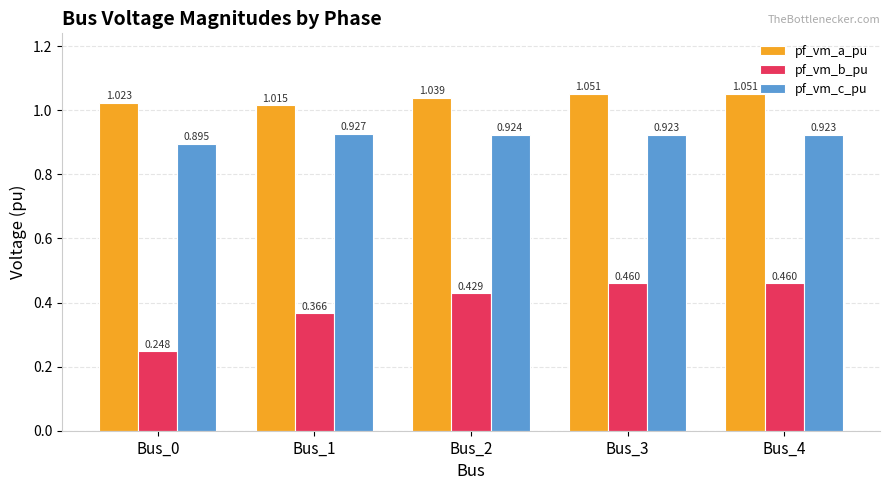

List the series in order of their peak value, highest first.

pf_vm_a_pu, pf_vm_c_pu, pf_vm_b_pu